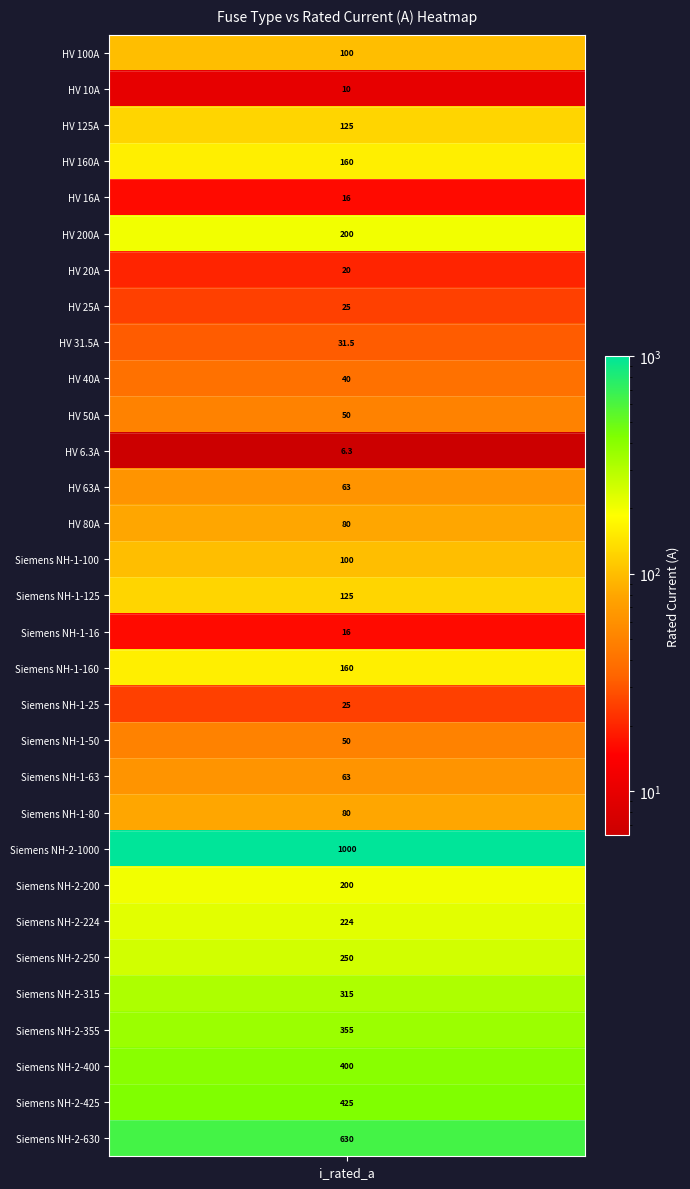

Is it true that the value at Siemens NH-1-125 is 125.0?

True